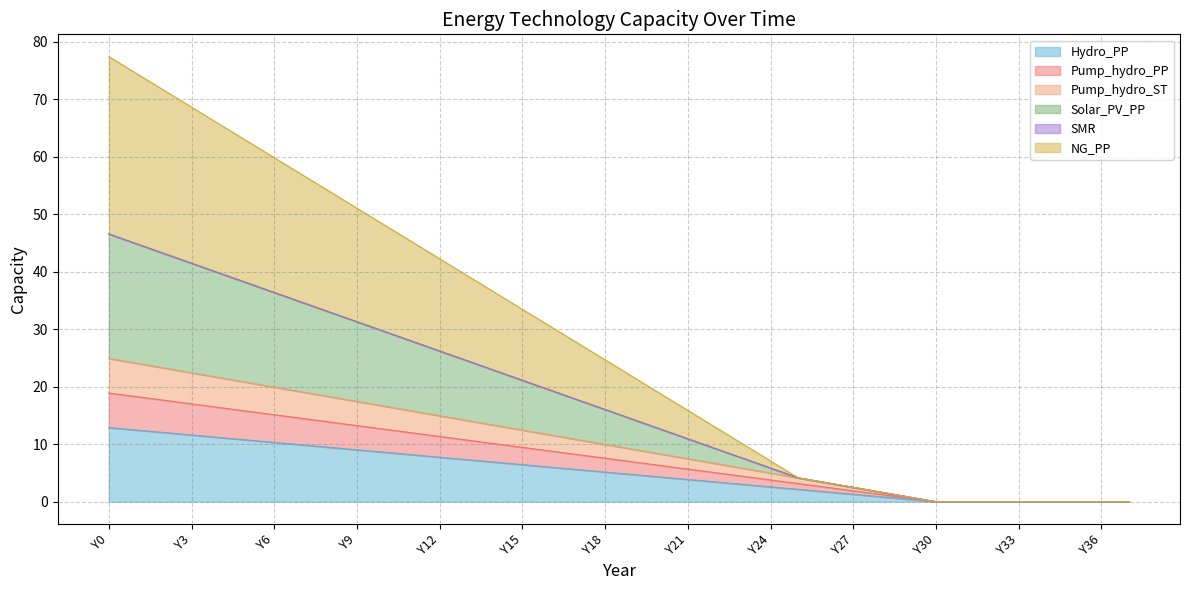

Does the chart have visible grid lines?

Yes